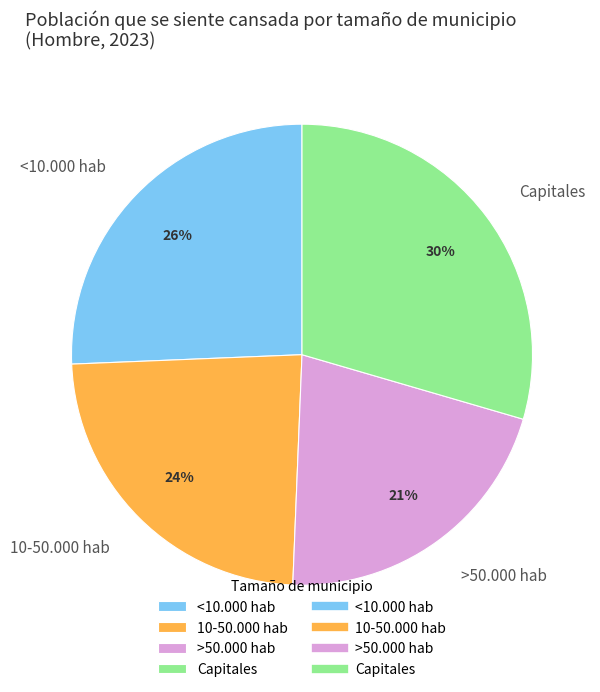

The Capitales slice represents 40% of the pie. True or false?

False